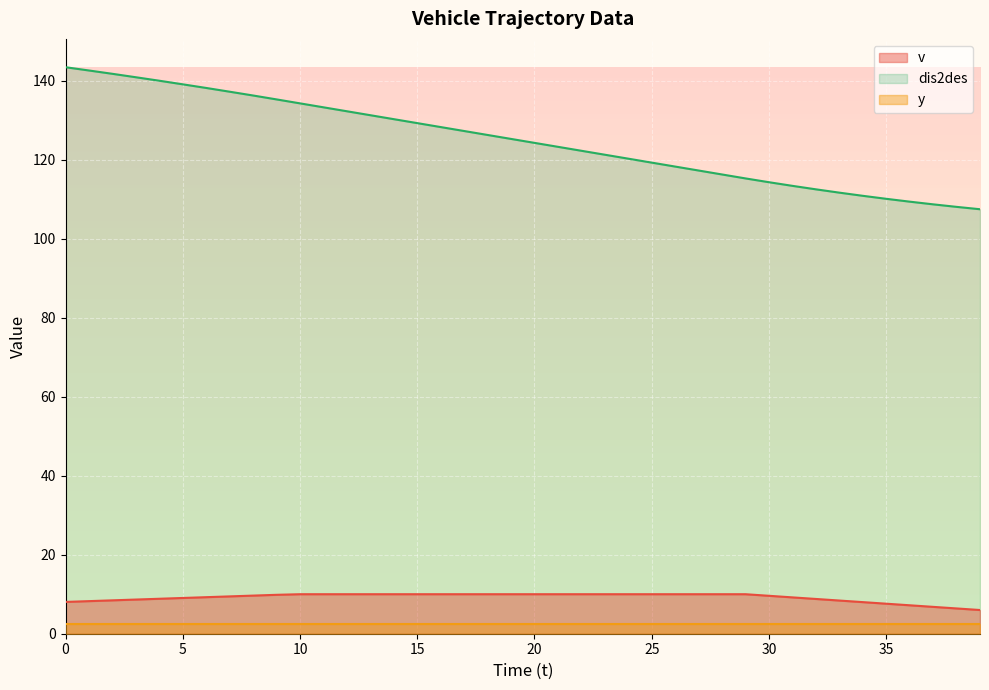

The value of v at 33 is 13.3. True or false?

False